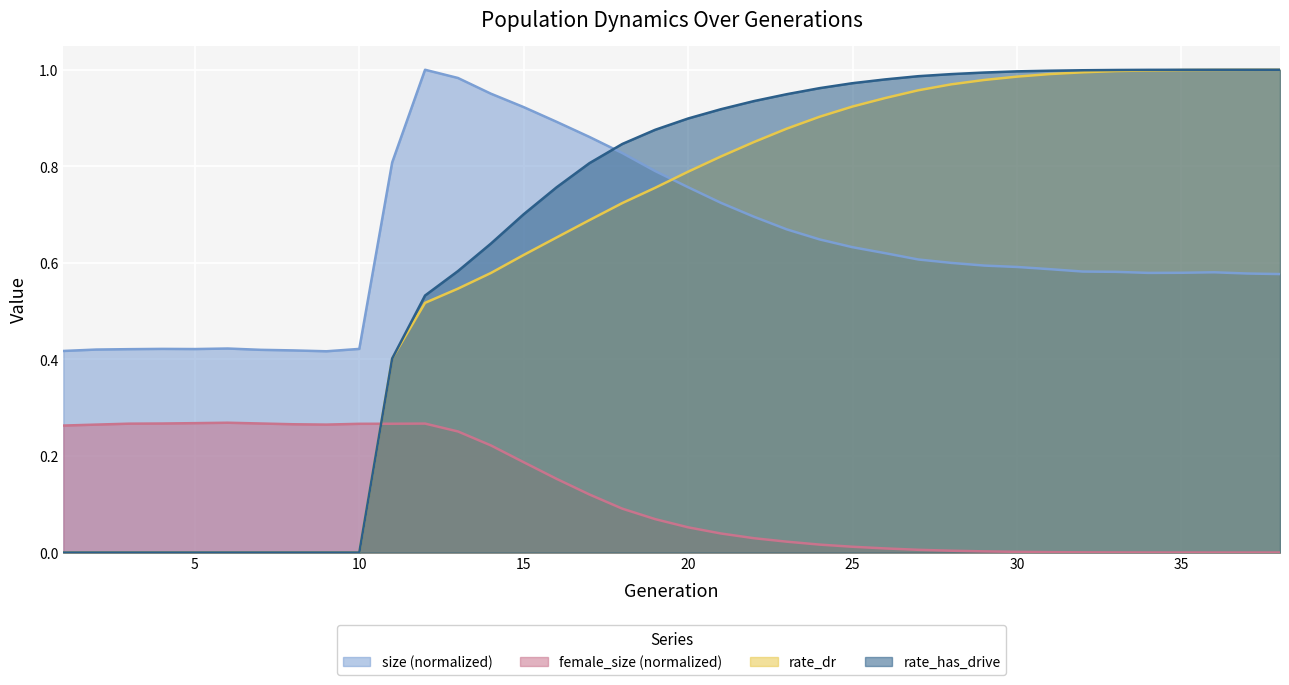

How many interior local valleys does the female_size series have?

1